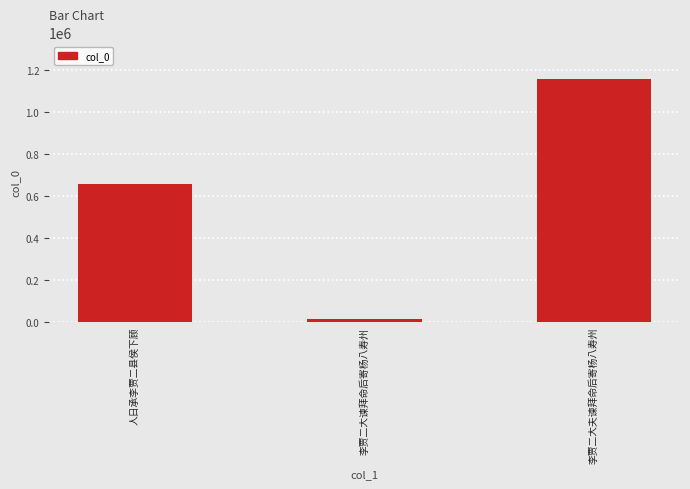

Are the bars horizontal?

No